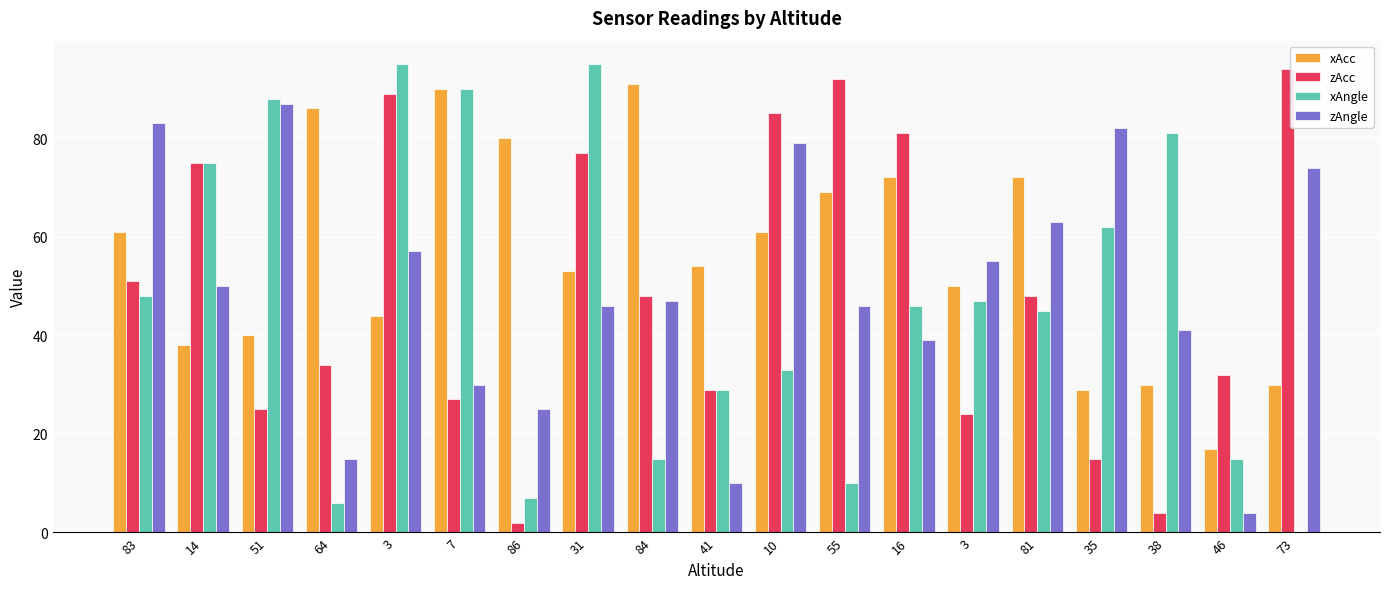

What is the approximate value of zAngle at 16, to the nearest 10?

40